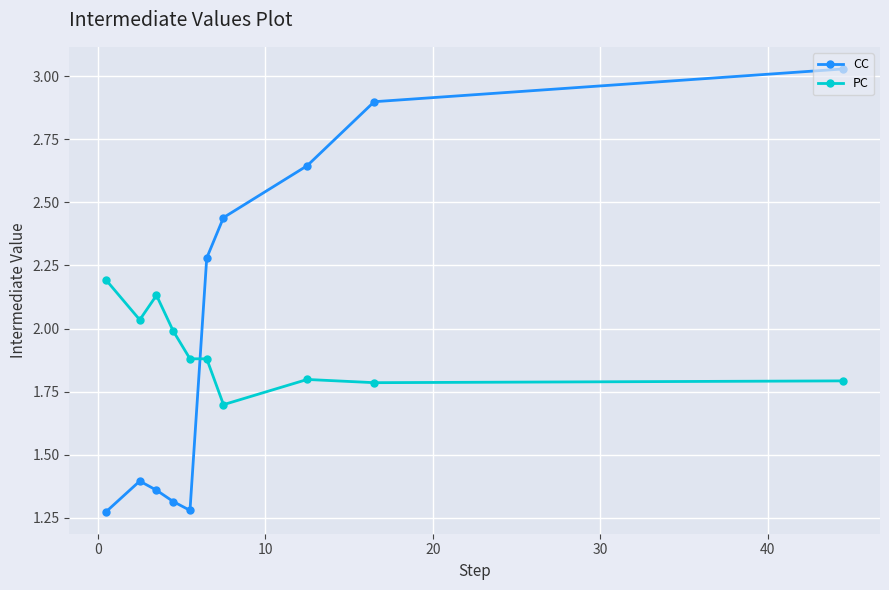

What is the value of the PC point at the 9th from the left?

1.8